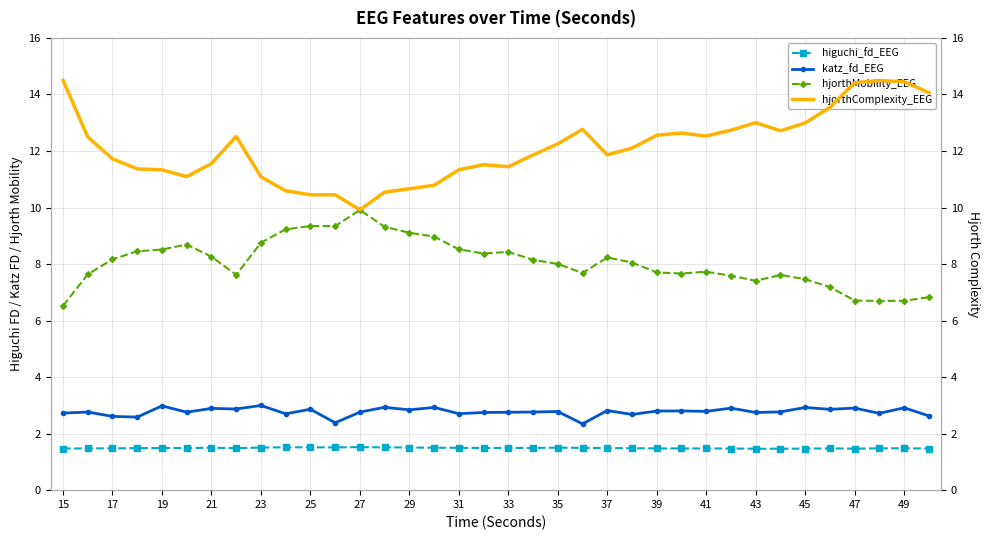

True or false: katz_fd_EEG has more than 1 interior local peaks.

True